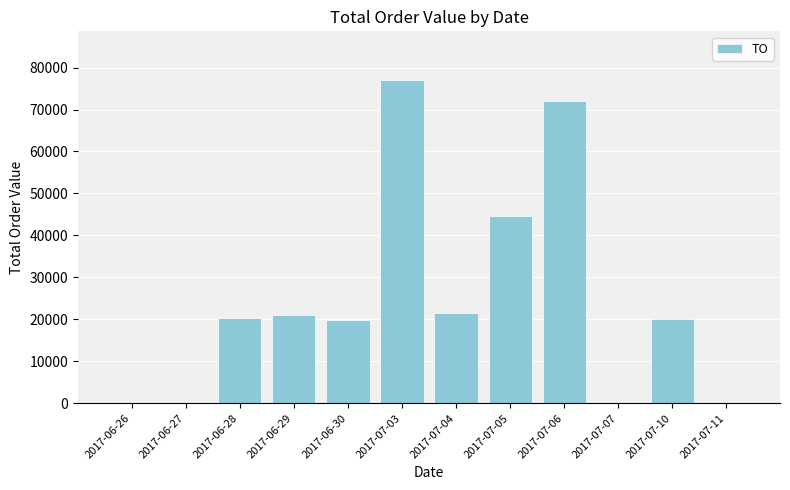

What is the sum of all values?

296560